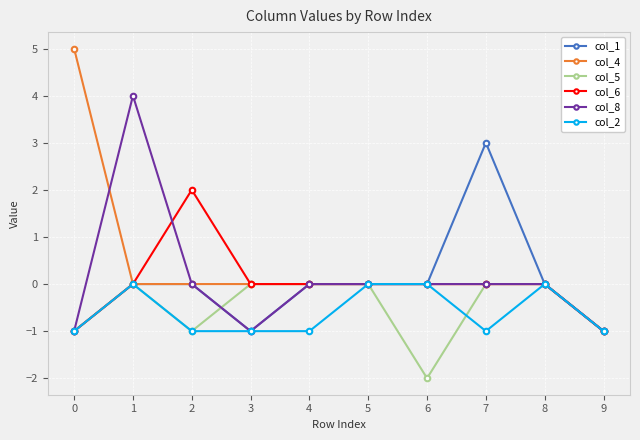

Which series has the largest total across all categories?

col_4